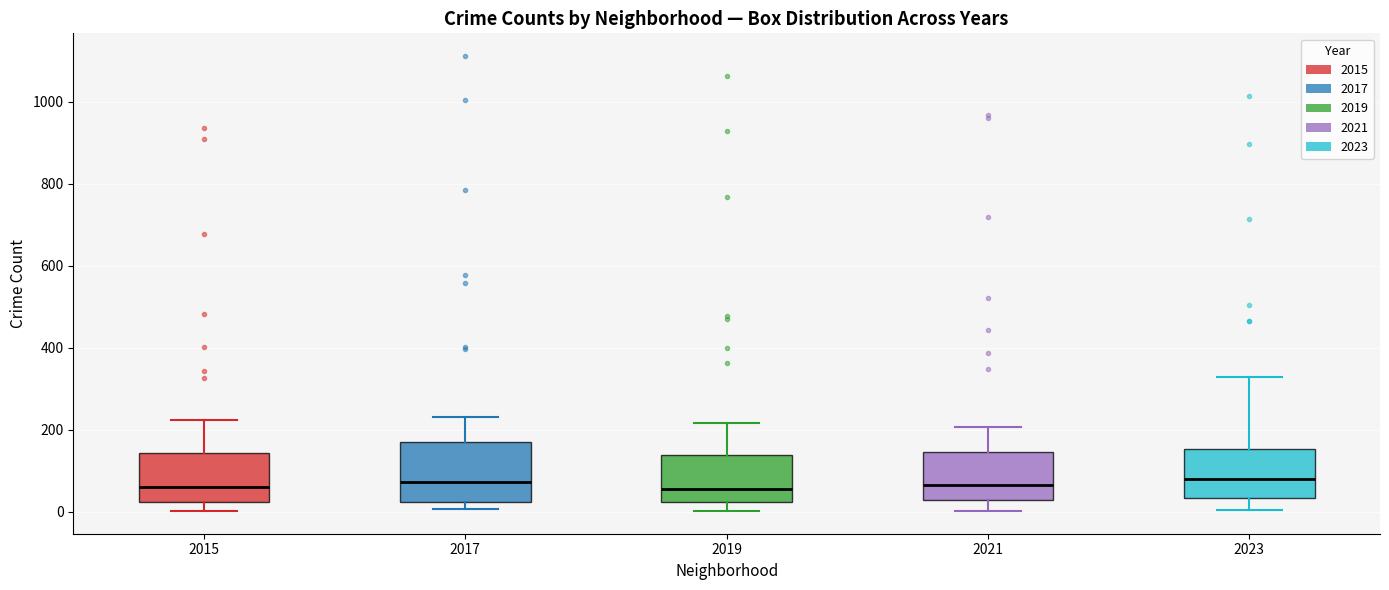

Comparing the boxes themselves (not the whiskers), which one is the tallest?

2017